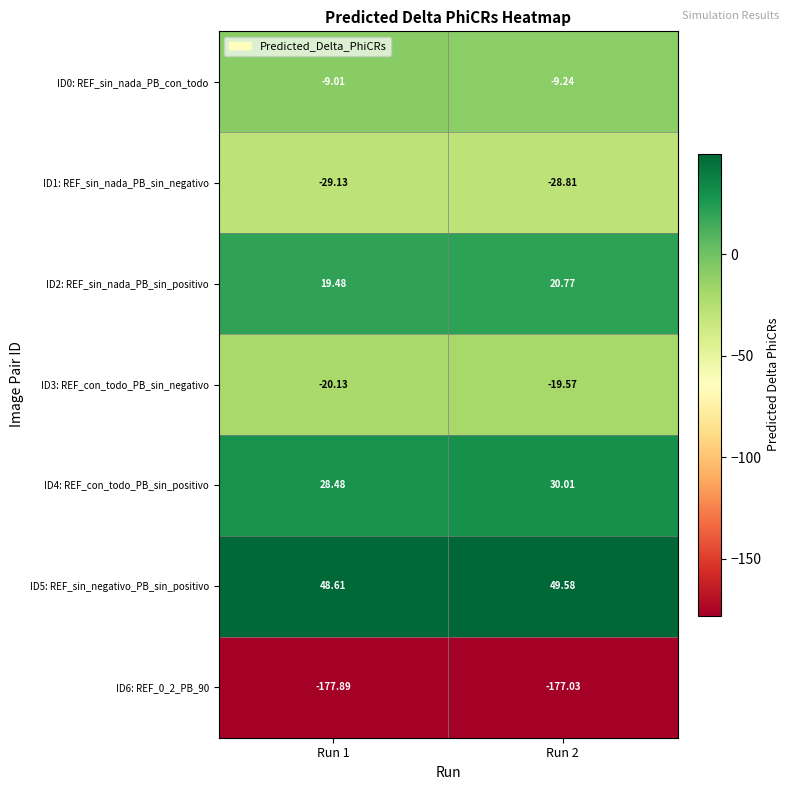

Is the value of ID4: REF_con_todo_PB_sin_positivo at Run 1 greater than the value of ID0: REF_sin_nada_PB_con_todo at Run 2?

Yes